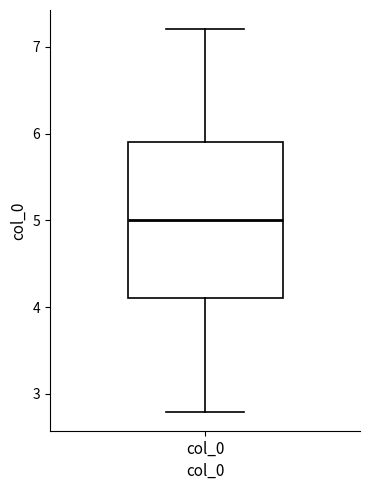

Where is the lower edge of the box for col_0 on the y-axis? The values are not printed on the chart, so give them approximately, as read against the axis.

4.1